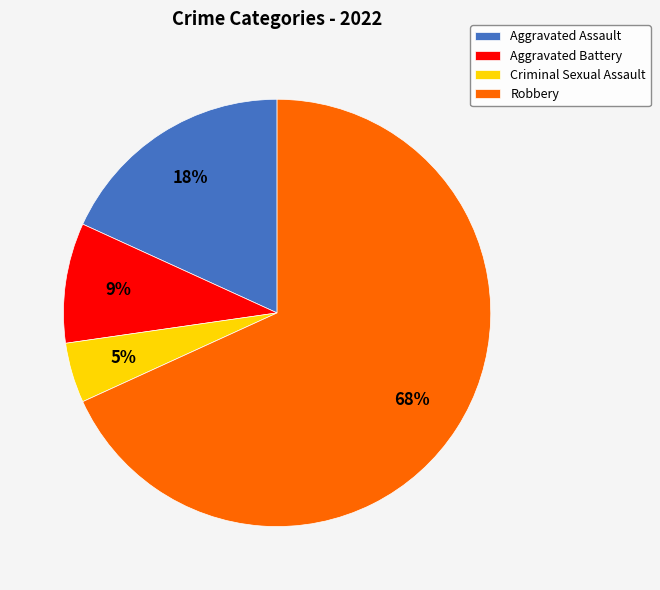

Rank the categories by value from highest to lowest.

Robbery, Aggravated Assault, Aggravated Battery, Criminal Sexual Assault